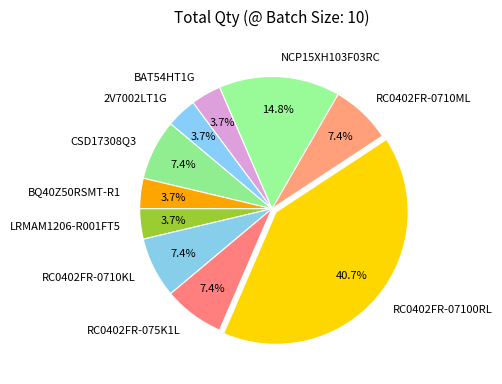

Combined, do RC0402FR-0710KL and LRMAM1206-R001FT5 account for over 50%?

No